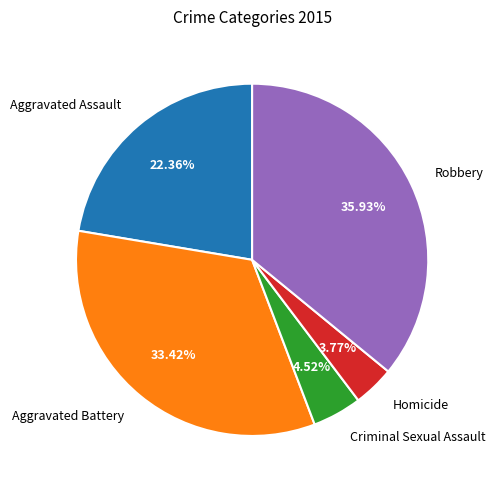

Which category has the smallest portion of the pie?

Homicide